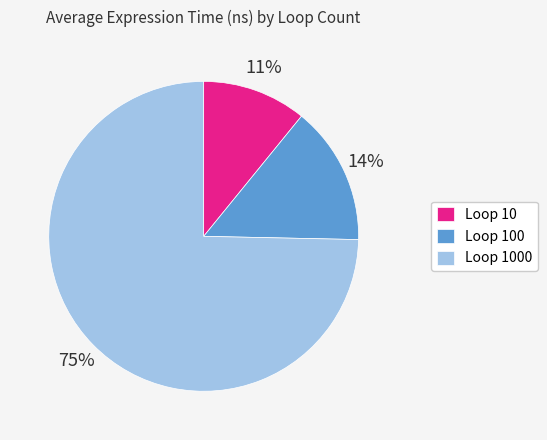

How many slices are in this pie chart?

3